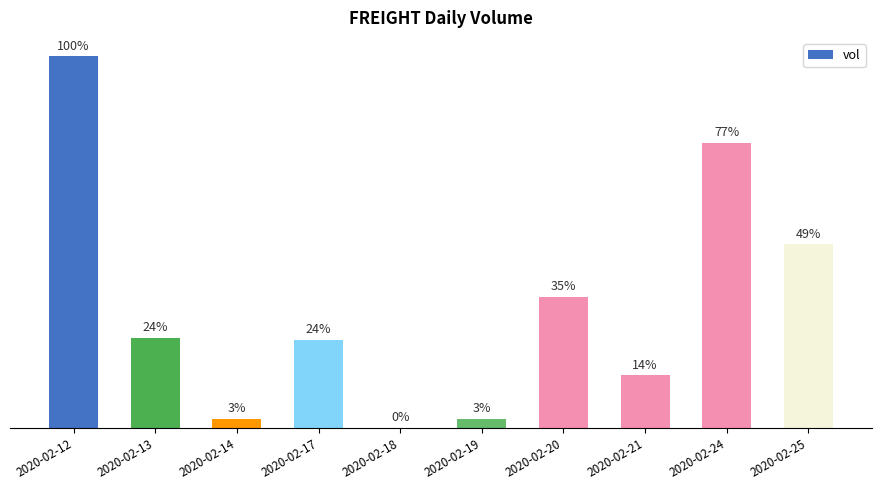

What is the average value?

101150